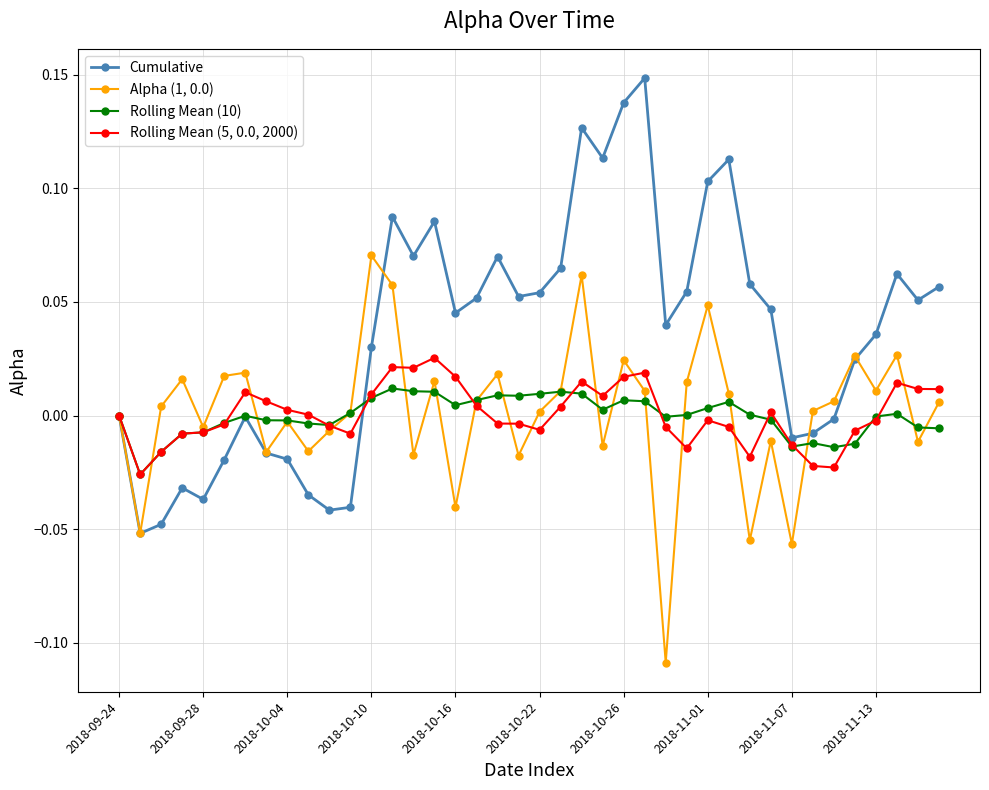

True or false: Rolling Mean (5, 0.0, 2000) has more than 1 interior local peaks.

True